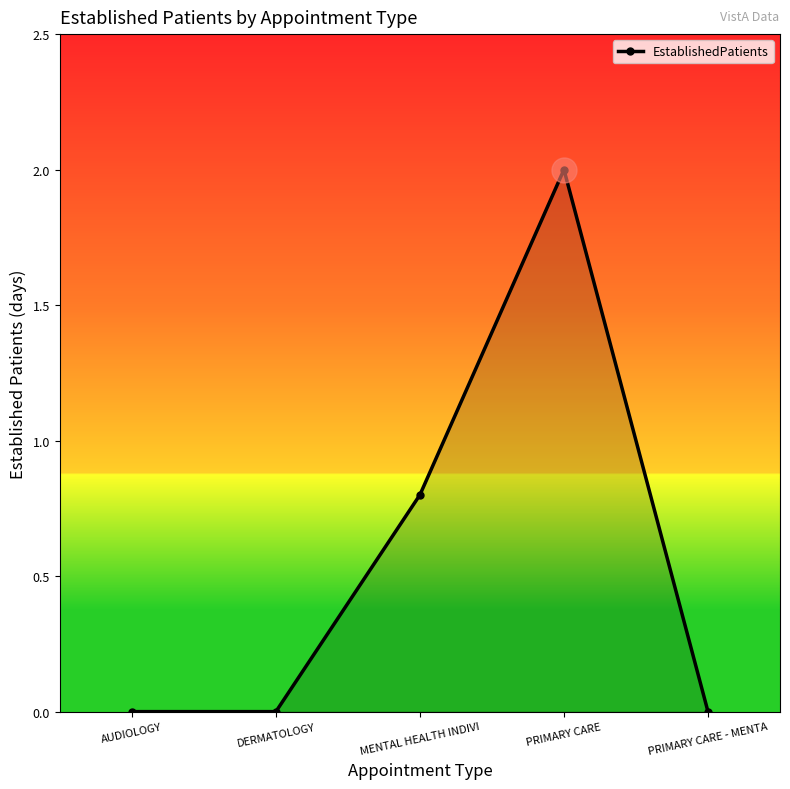

Count the number of categories in the chart.

5